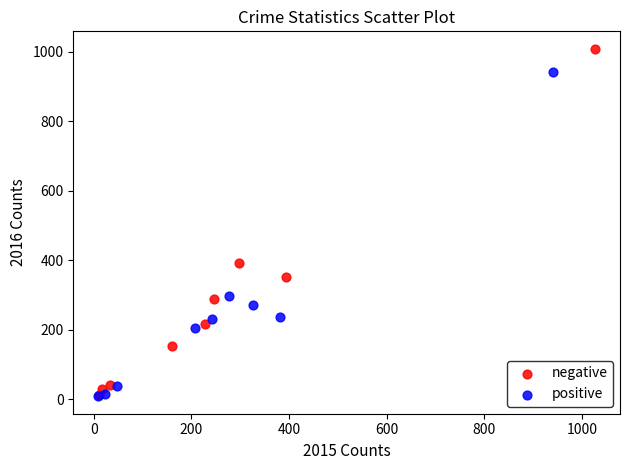

Which series has the widest spread of Y values?

negative